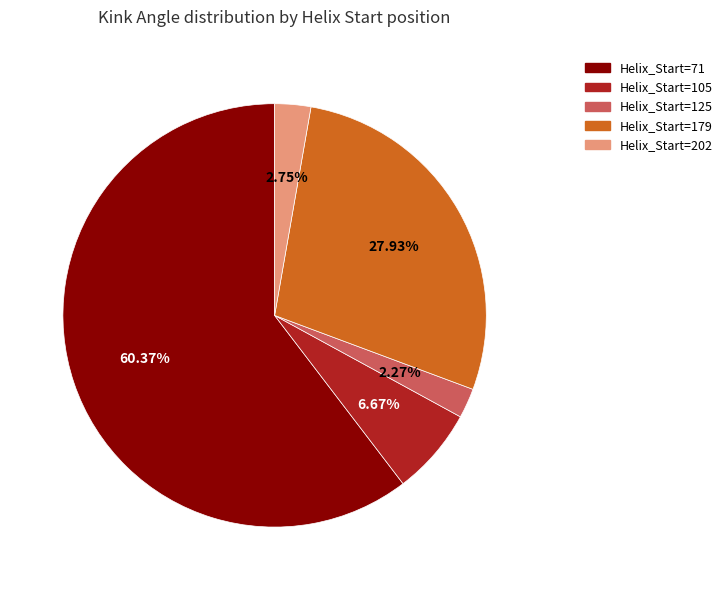

Is Helix_Start=71 the majority of the pie?

Yes